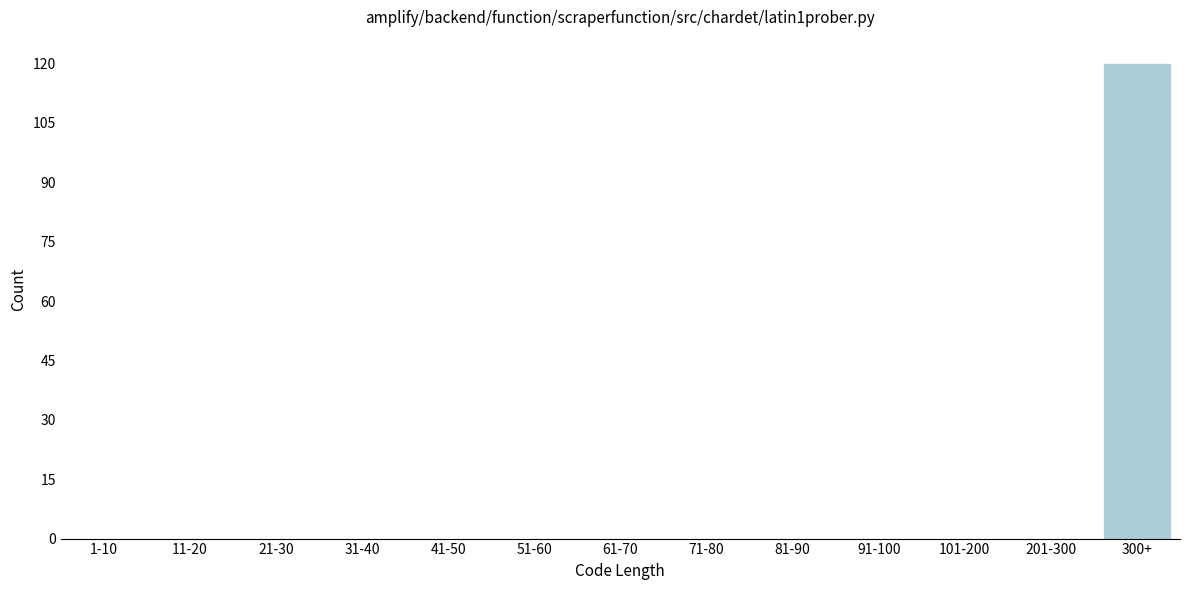

Reading left to right, what are all the values shown in this chart?

1-10=0	11-20=0	21-30=0	31-40=0	41-50=0	51-60=0	61-70=0	71-80=0	81-90=0	91-100=0	101-200=0	201-300=0	300+=120